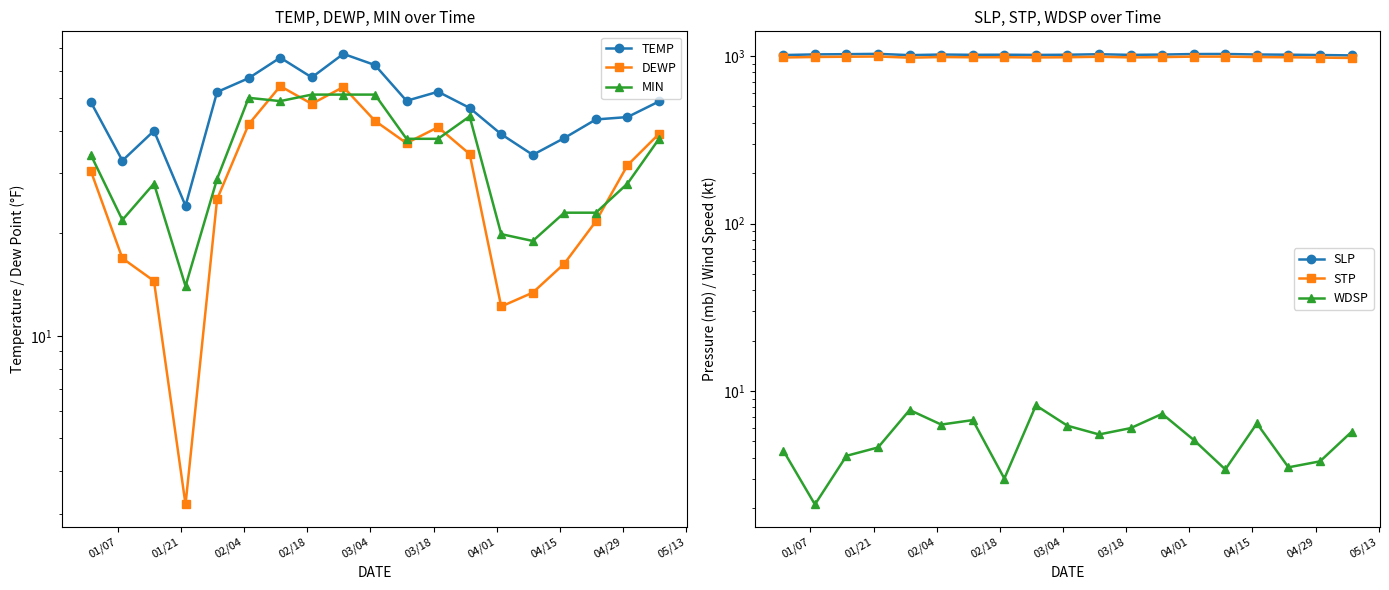

What is the value of the SLP point at the 14th from the left?

1028.0